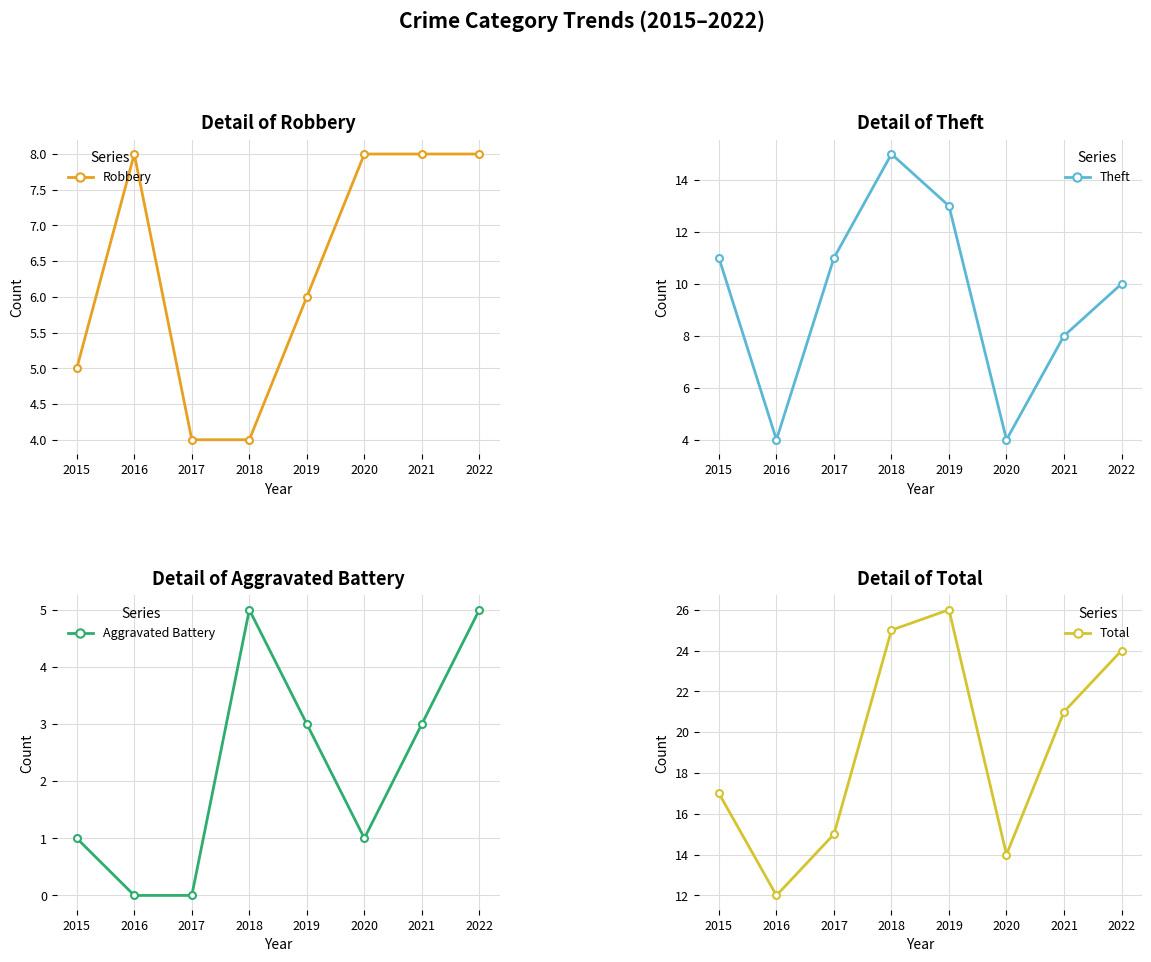

The value of Aggravated Battery at 2017 is 0. True or false?

True